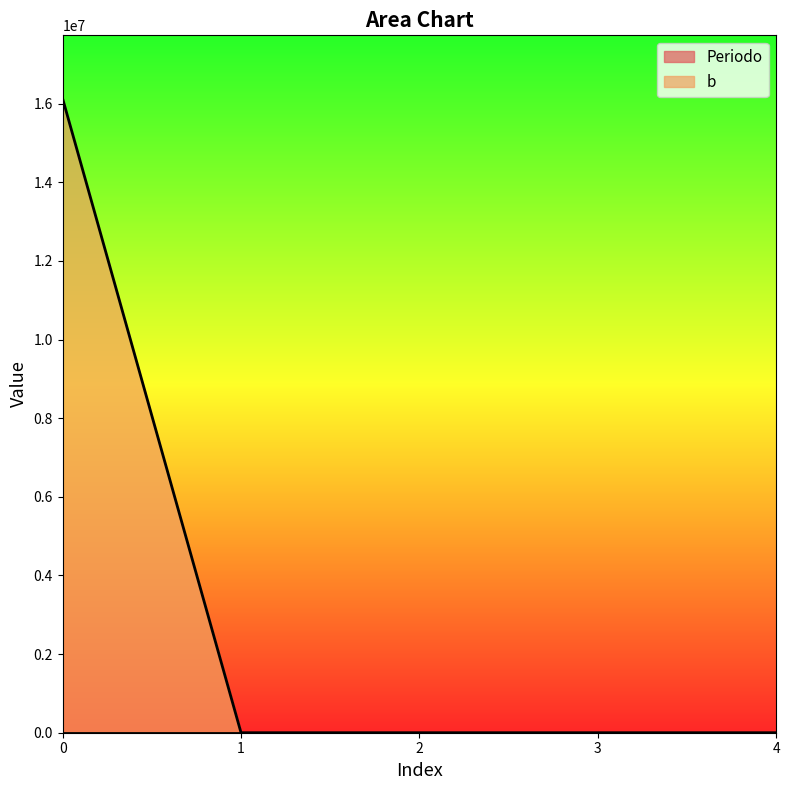

What is the approximate value of Periodo at 1?

2026